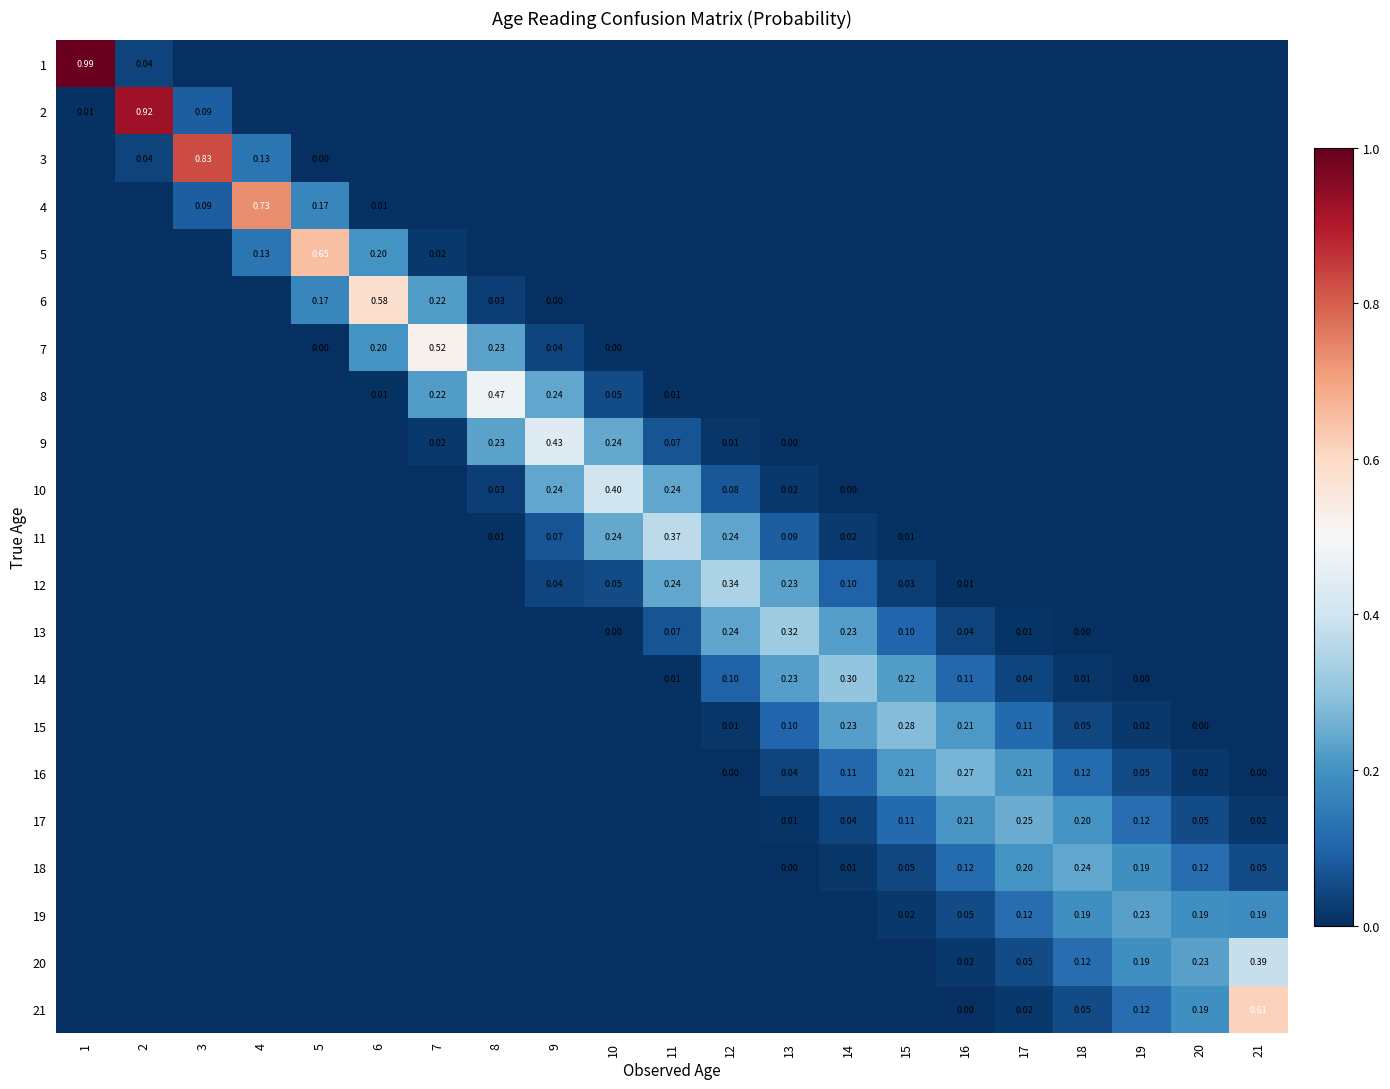

Which category has the lowest value in the 1 series?

3